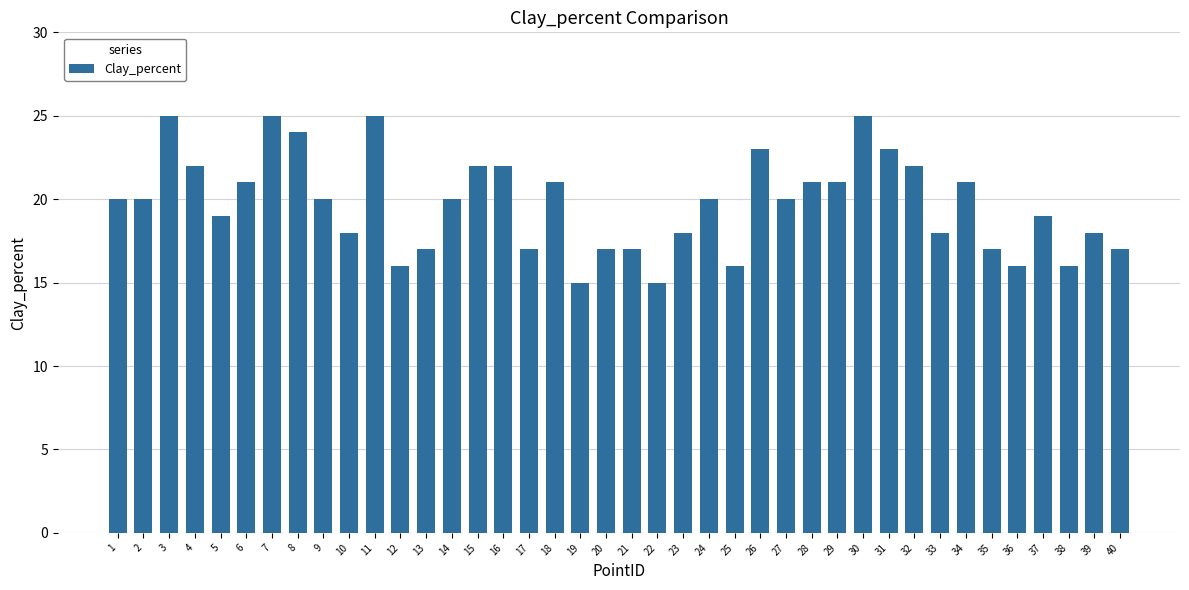

The value at 31 is 11. True or false?

False